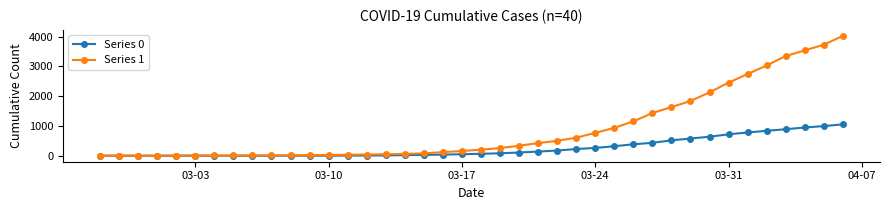

How many lines are shown in the chart?

2